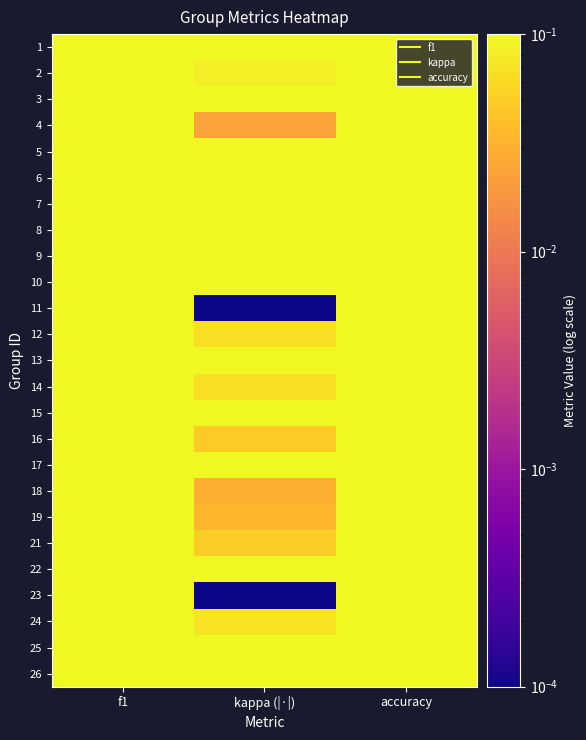

At which category does the chart reach its peak across all series?

accuracy